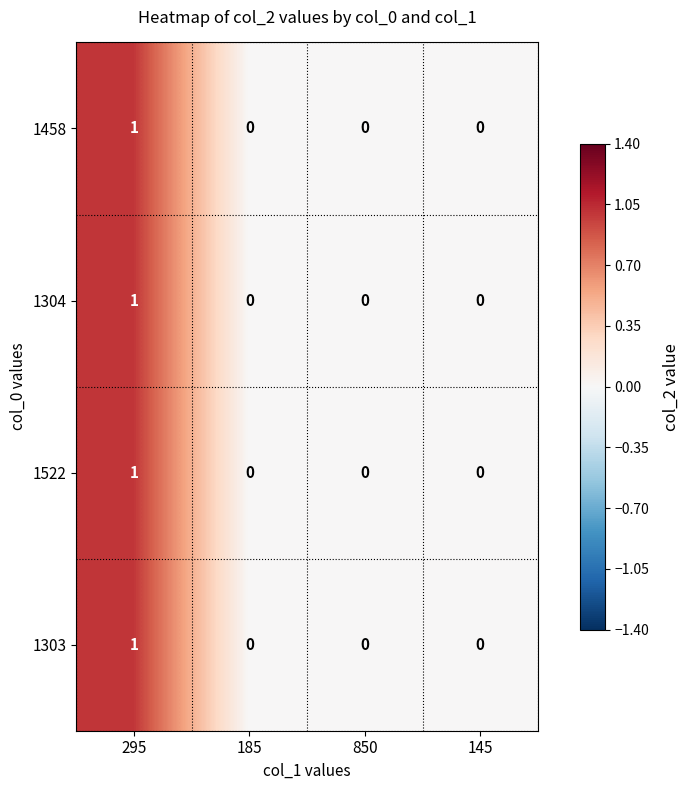

True or false: 1522 has a value of 0 at 185.

True